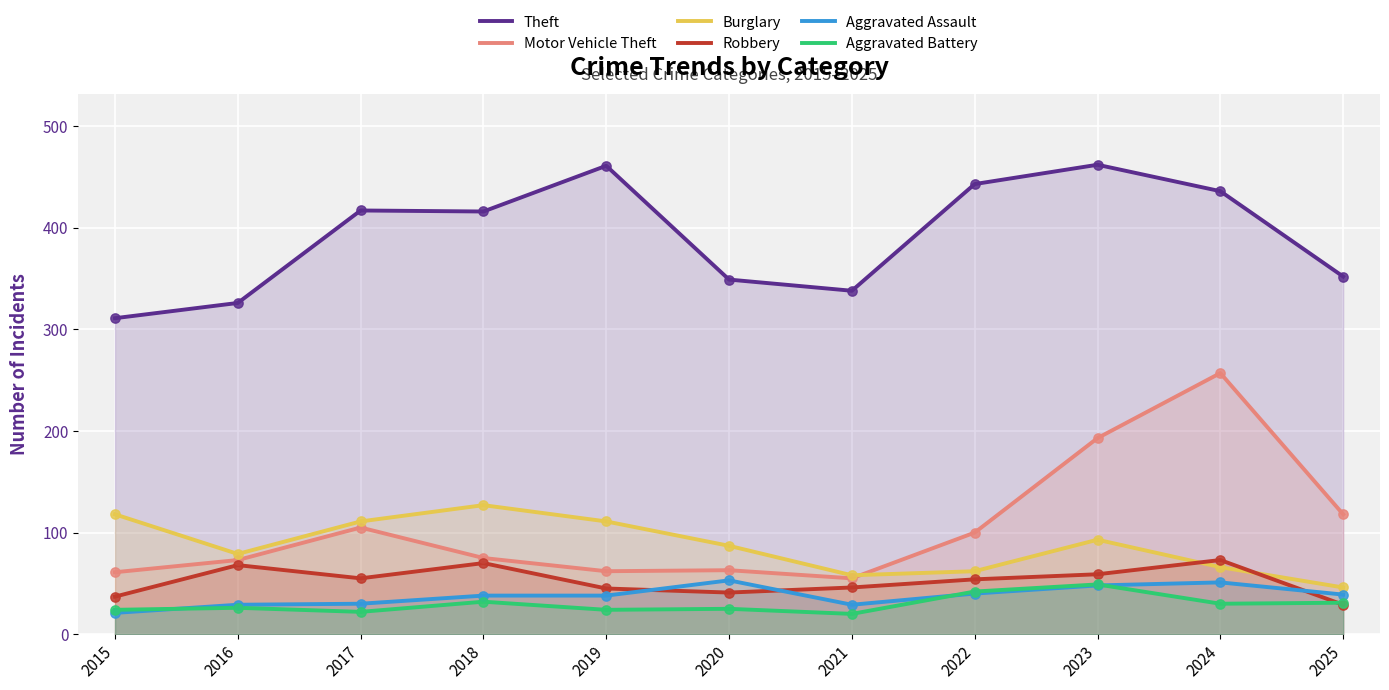

At how many categories does at least one series exceed 450?

2